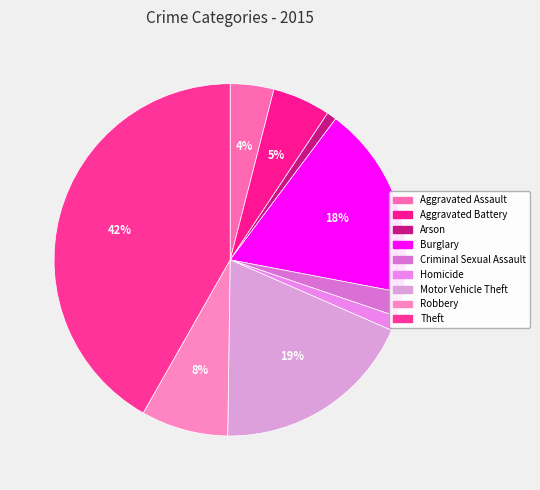

To the nearest percent, what is the combined percentage of Aggravated Assault and Theft?

46%